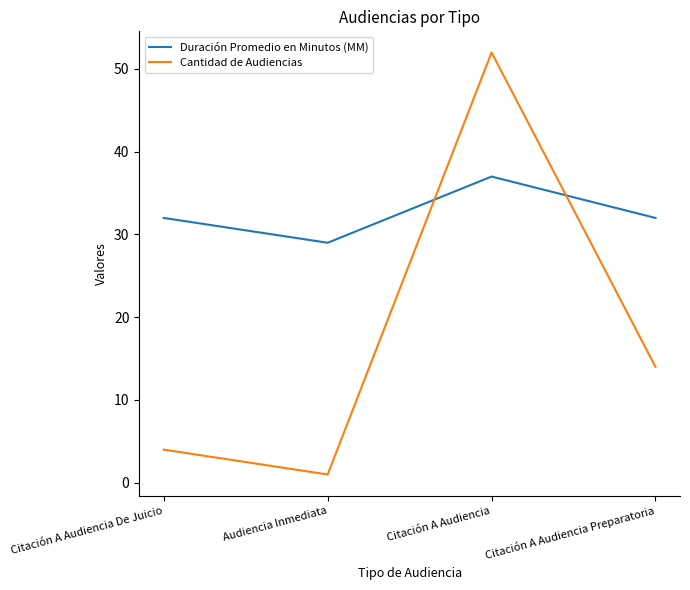

How many lines are shown in the chart?

2